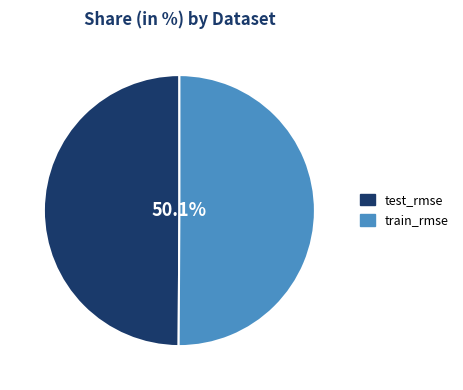

The train_rmse slice represents 50% of the pie. True or false?

True